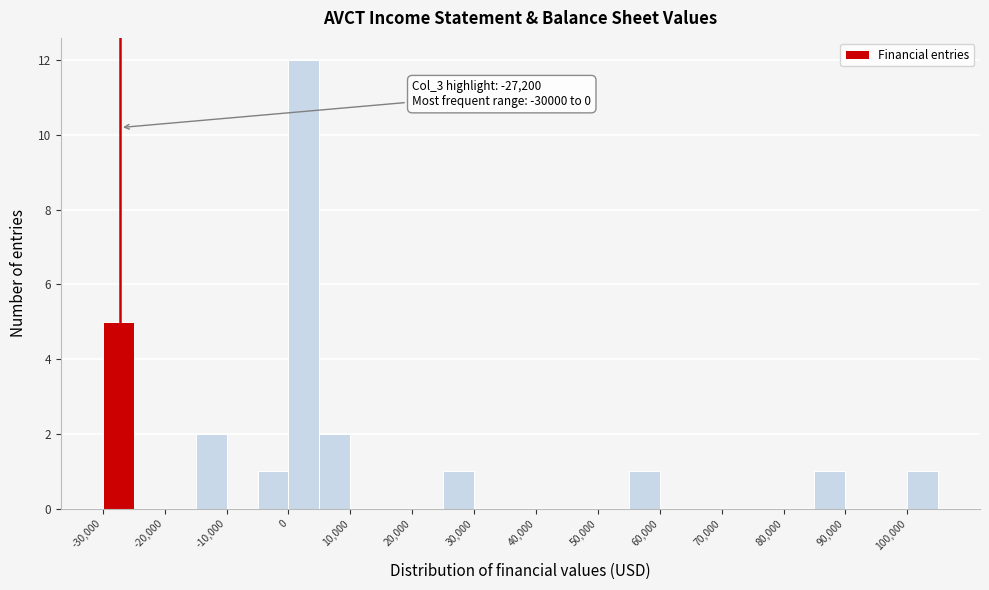

Which range on the x-axis has the tallest bar?

0 to 5000